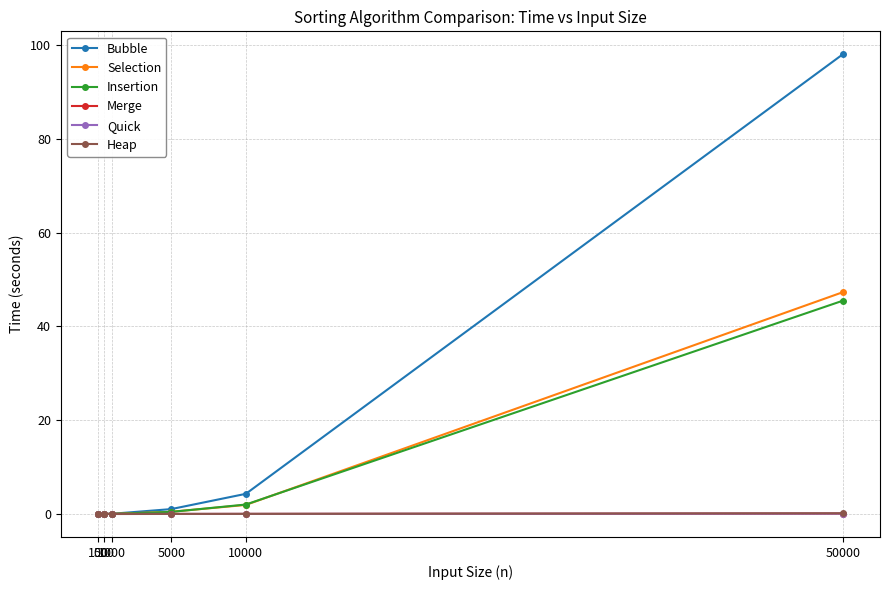

At which label does Insertion reach its peak?

50000